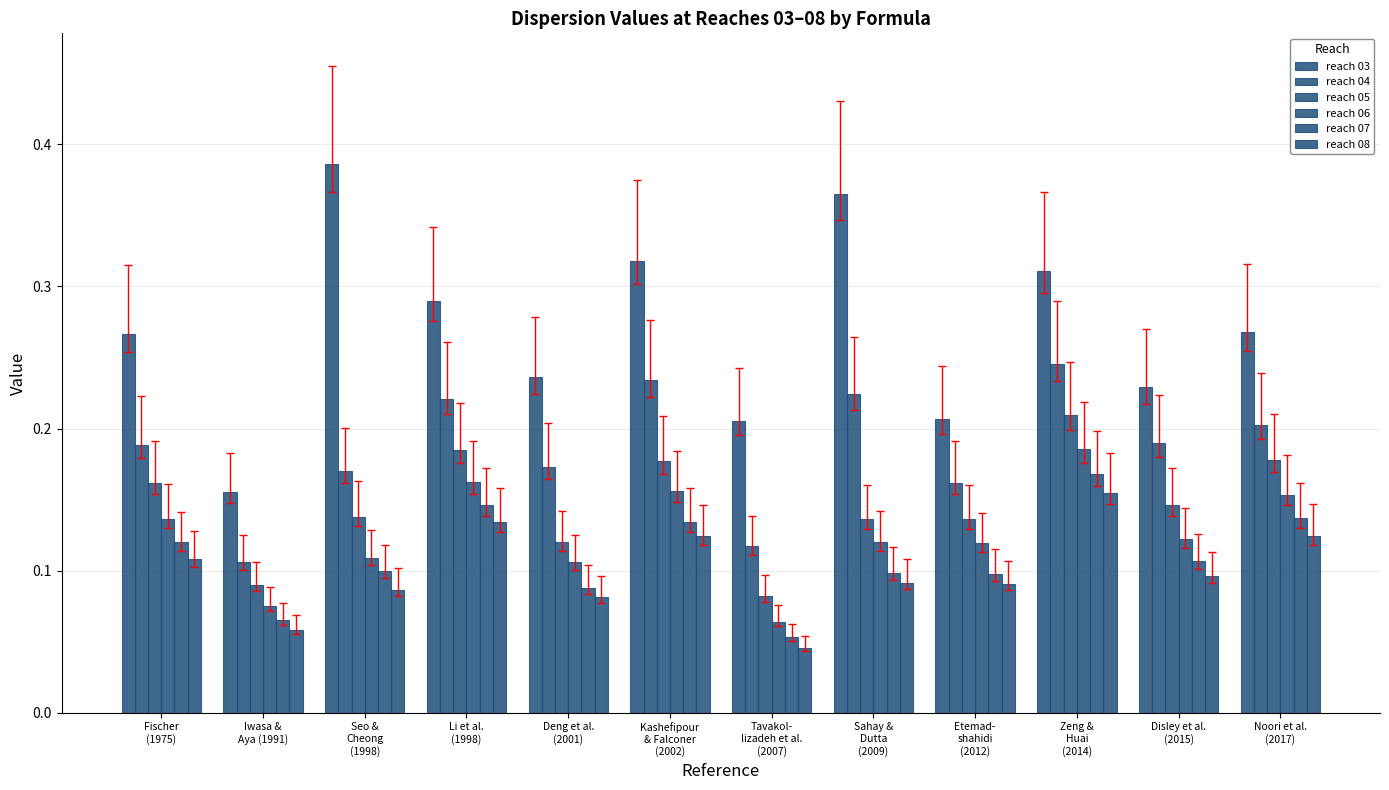

How many distinct data groups are displayed?

6